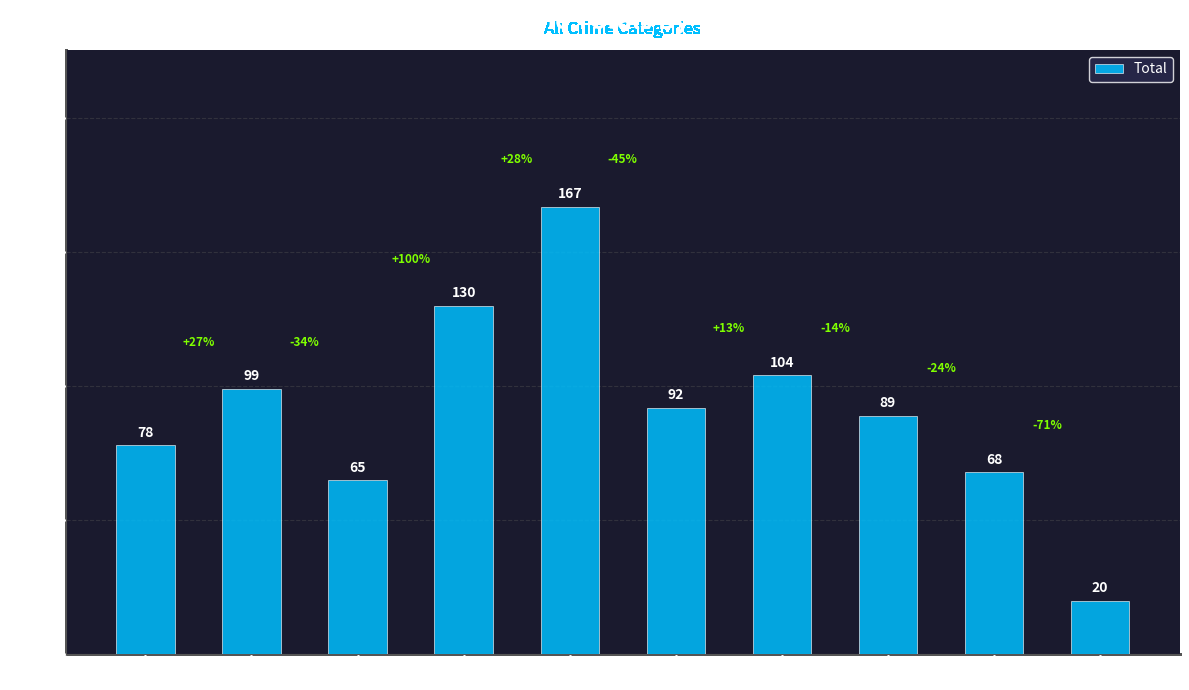

Rank the categories by value from highest to lowest.

2019, 2018, 2021, 2016, 2020, 2022, 2015, 2023, 2017, 2024